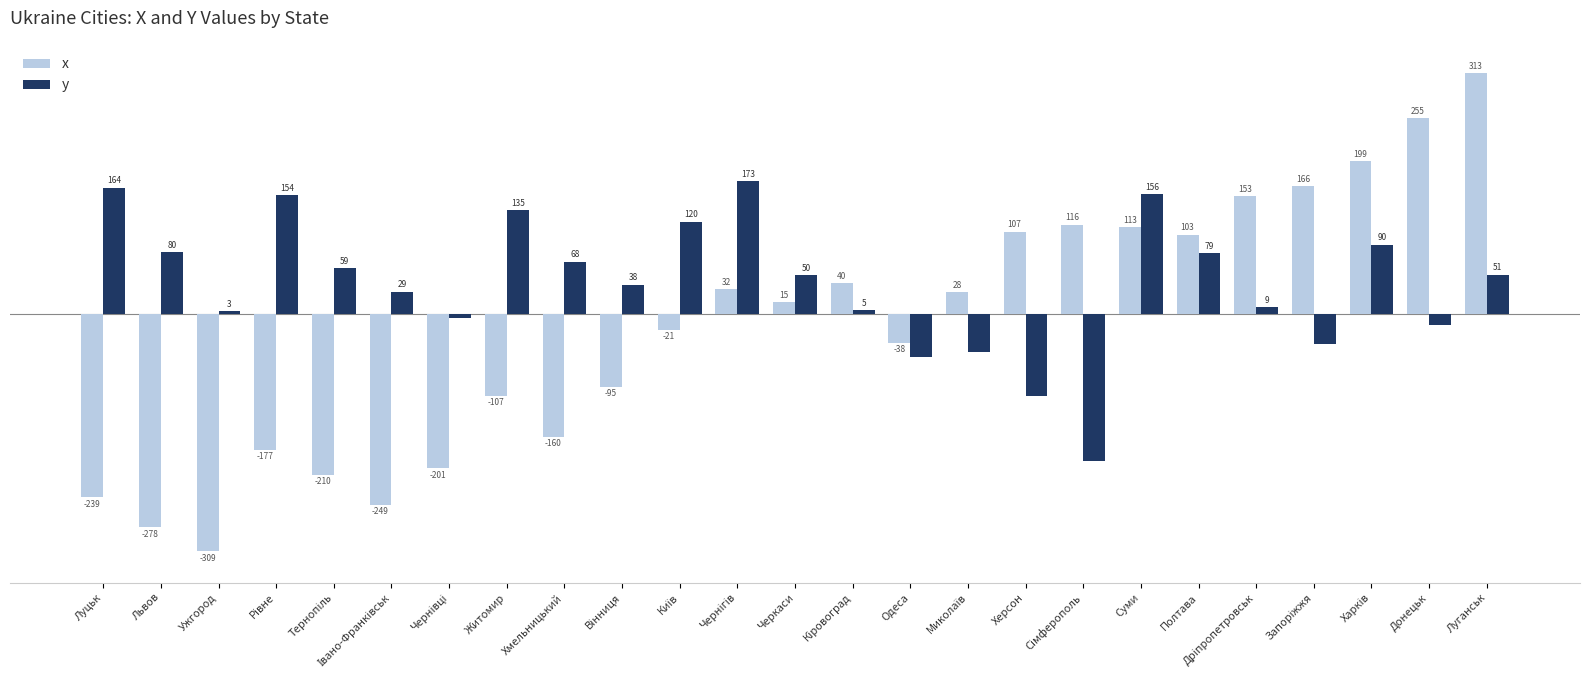

How many distinct data groups are displayed?

2